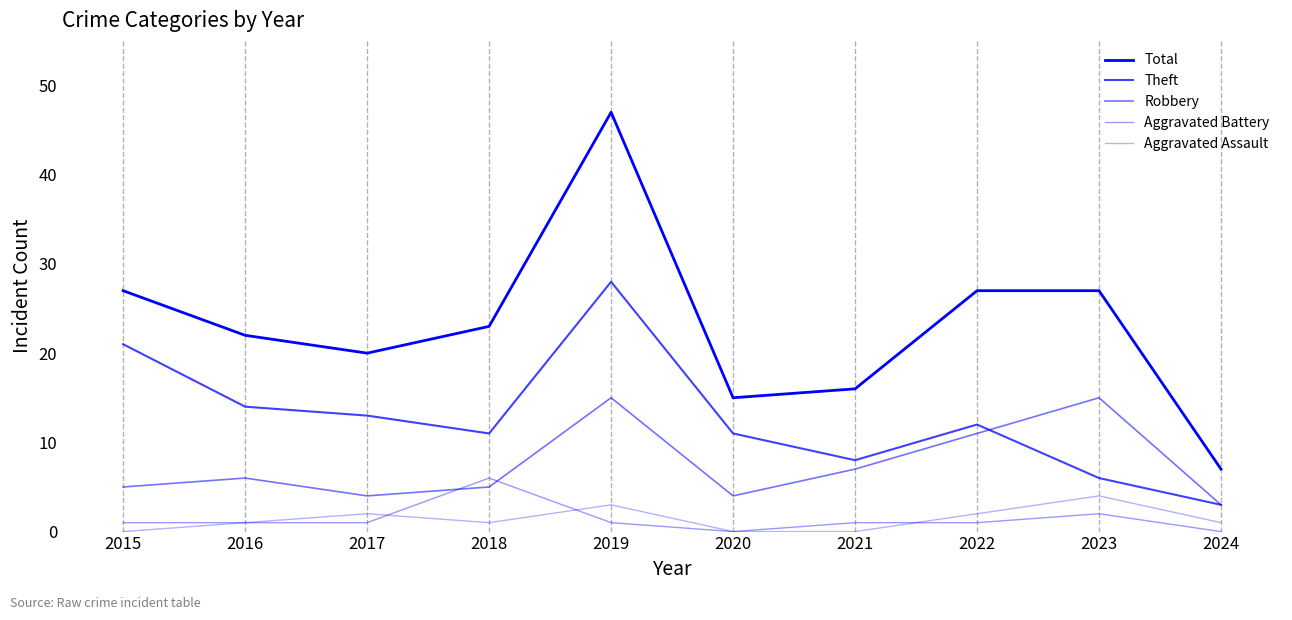

Is this an area chart (filled region under the line)?

No